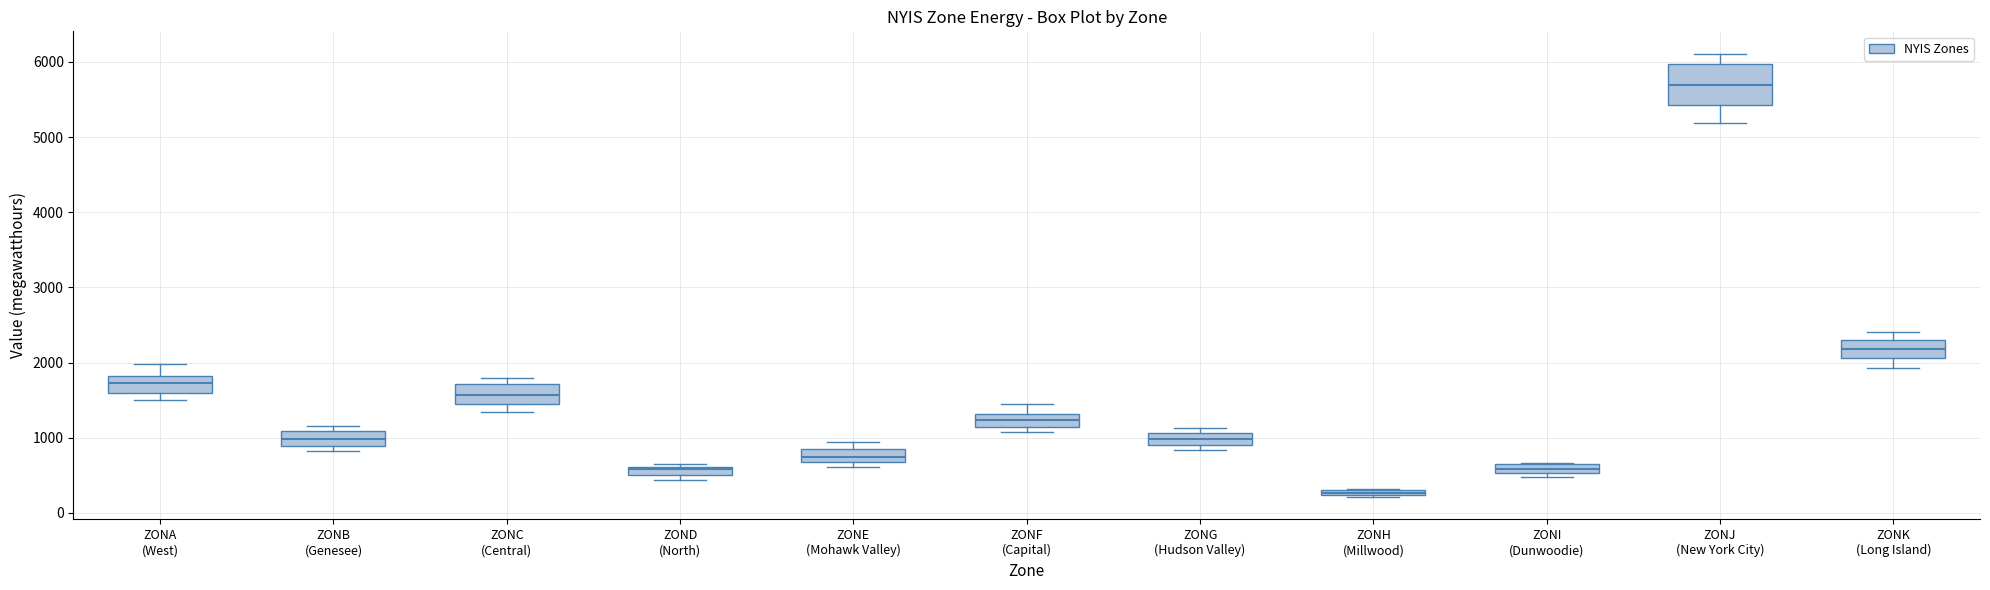

Which box's median line is the lowest?

ZONH (Millwood)